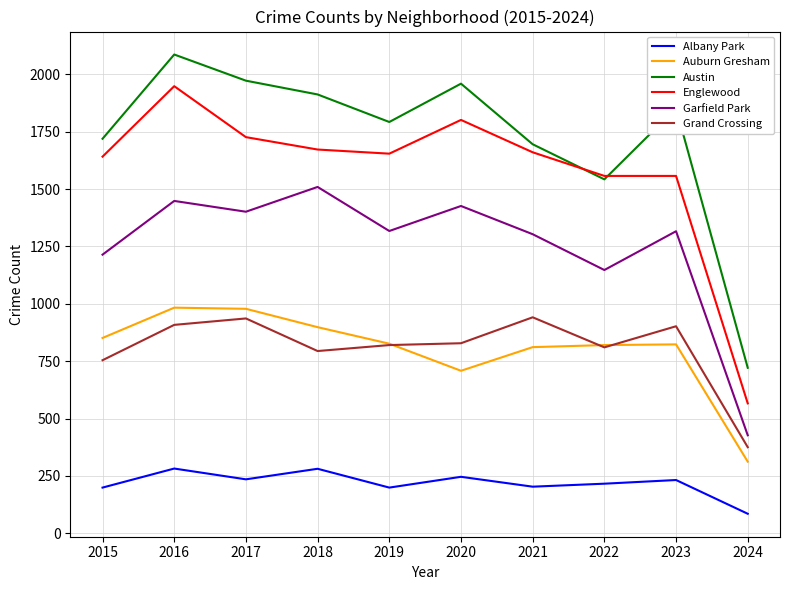

Is it true that Auburn Gresham equals 308 at 2023?

False